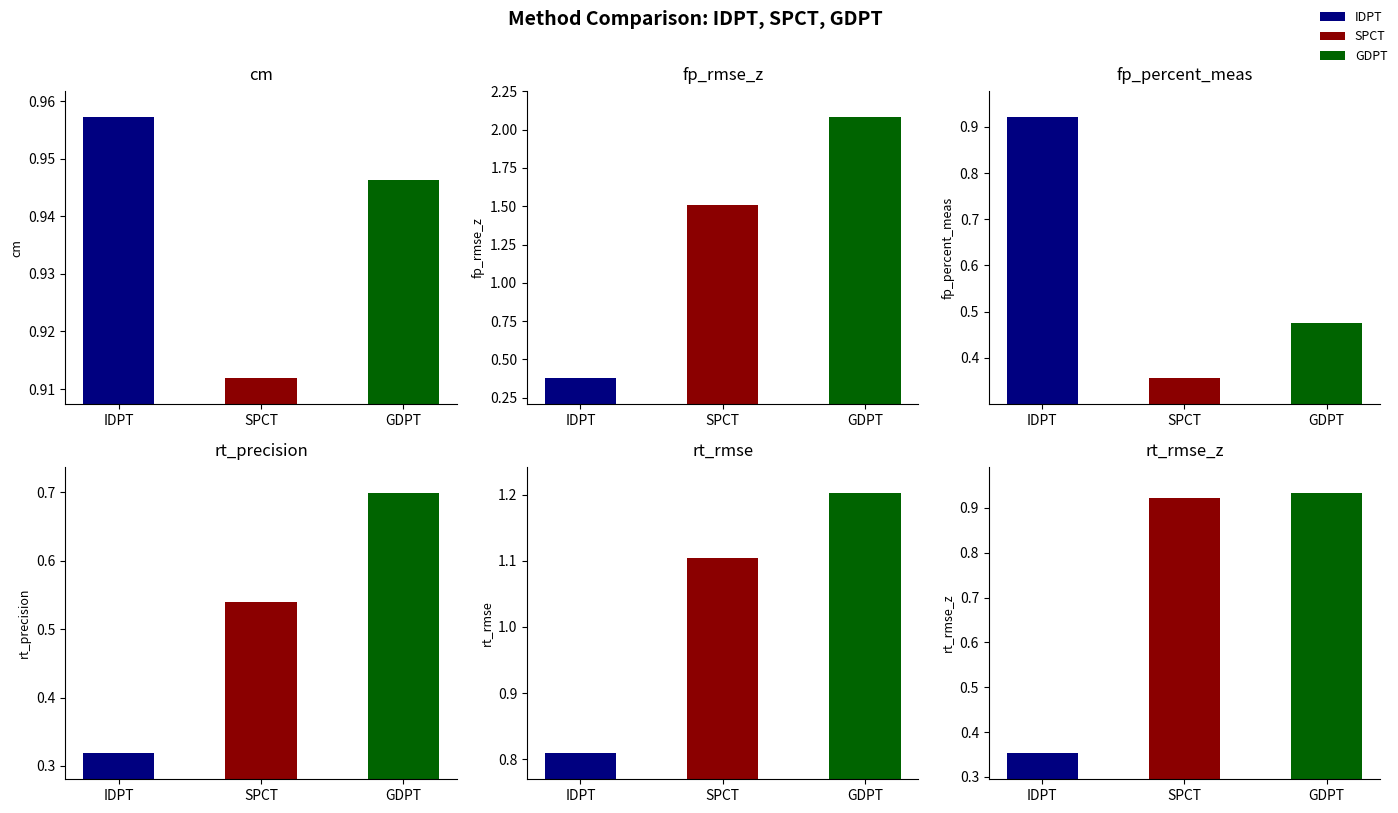

What is the difference between the second highest and minimum values in the rt_precision series?

0.2